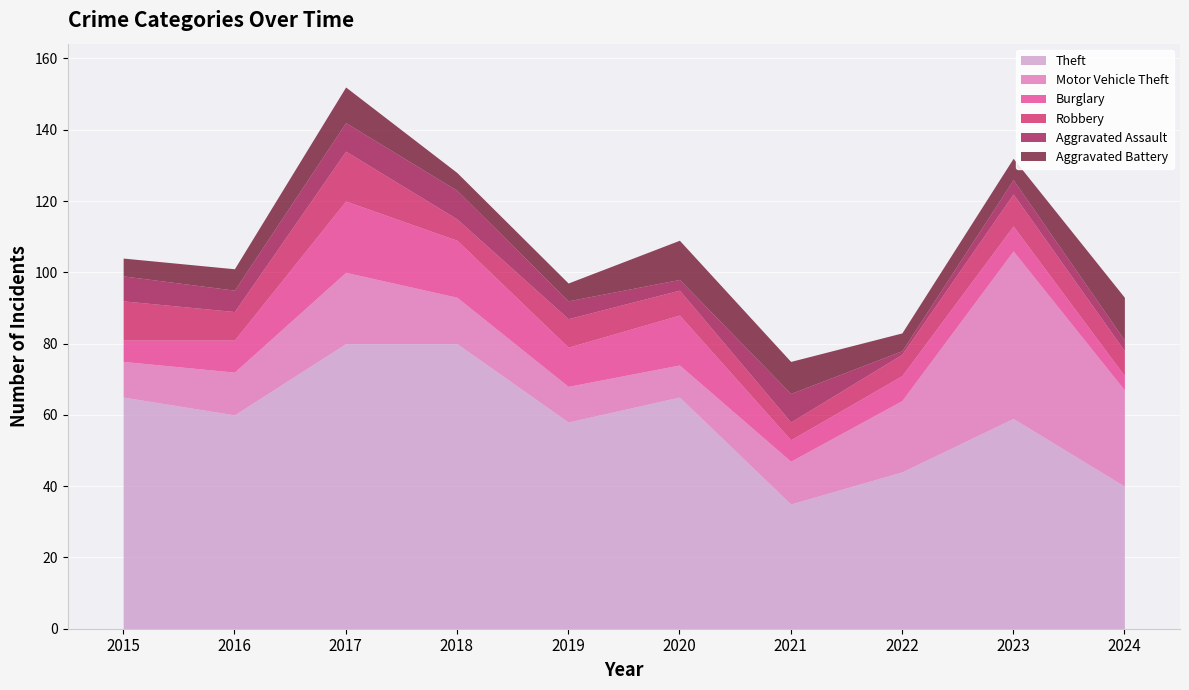

How many interior local valleys does the Theft series have?

3